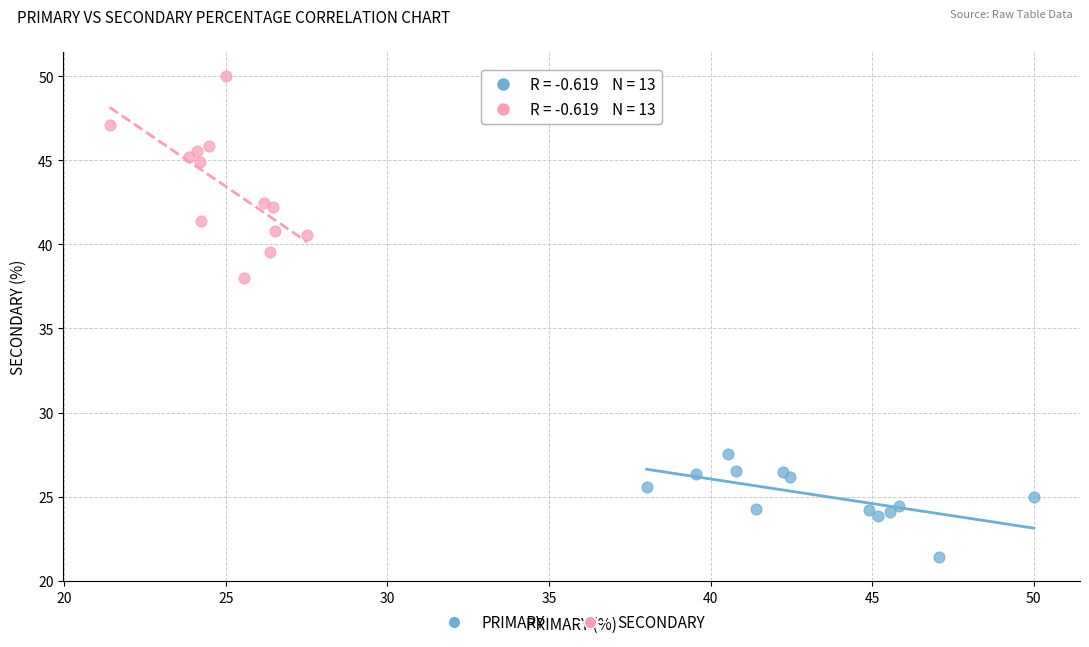

Which series has the widest spread of Y values?

SECONDARY